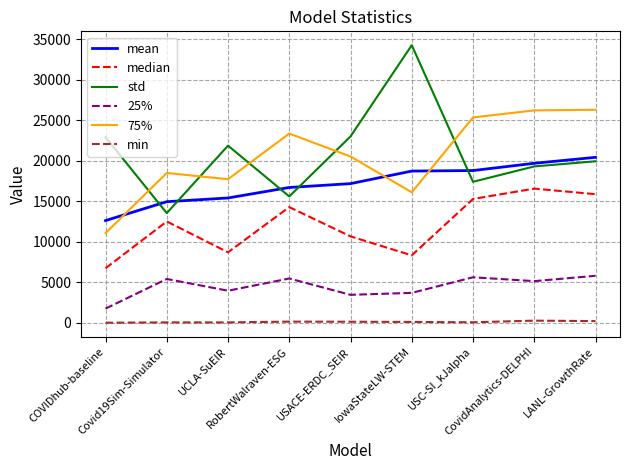

True or false: min and mean cross at least once.

False